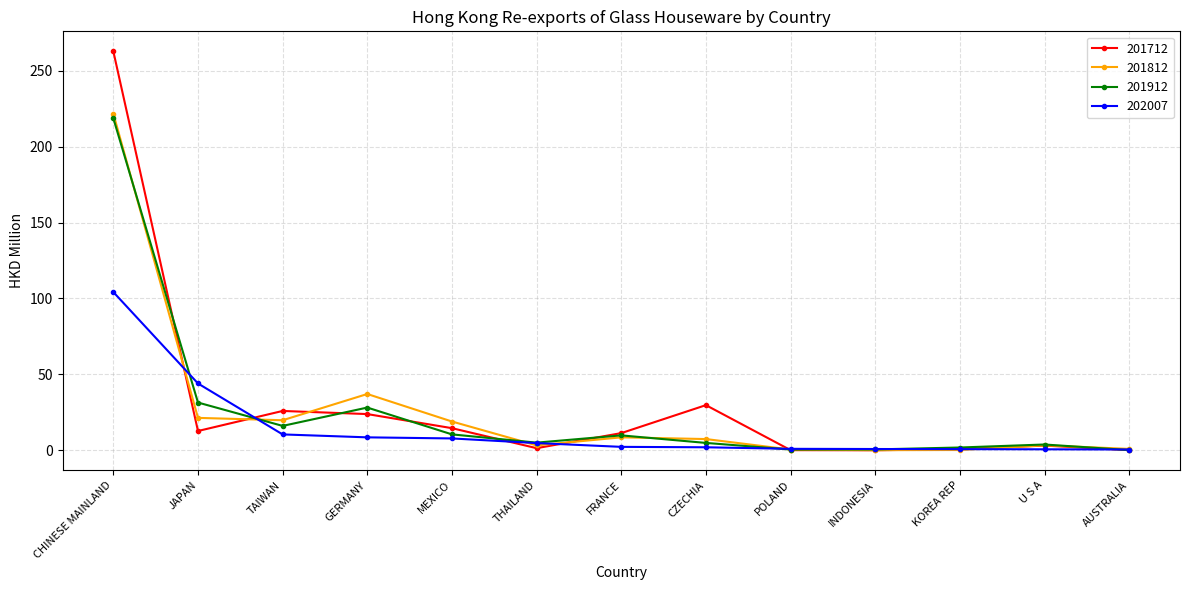

What is the spread (max minus min) of values at MEXICO?

11.2